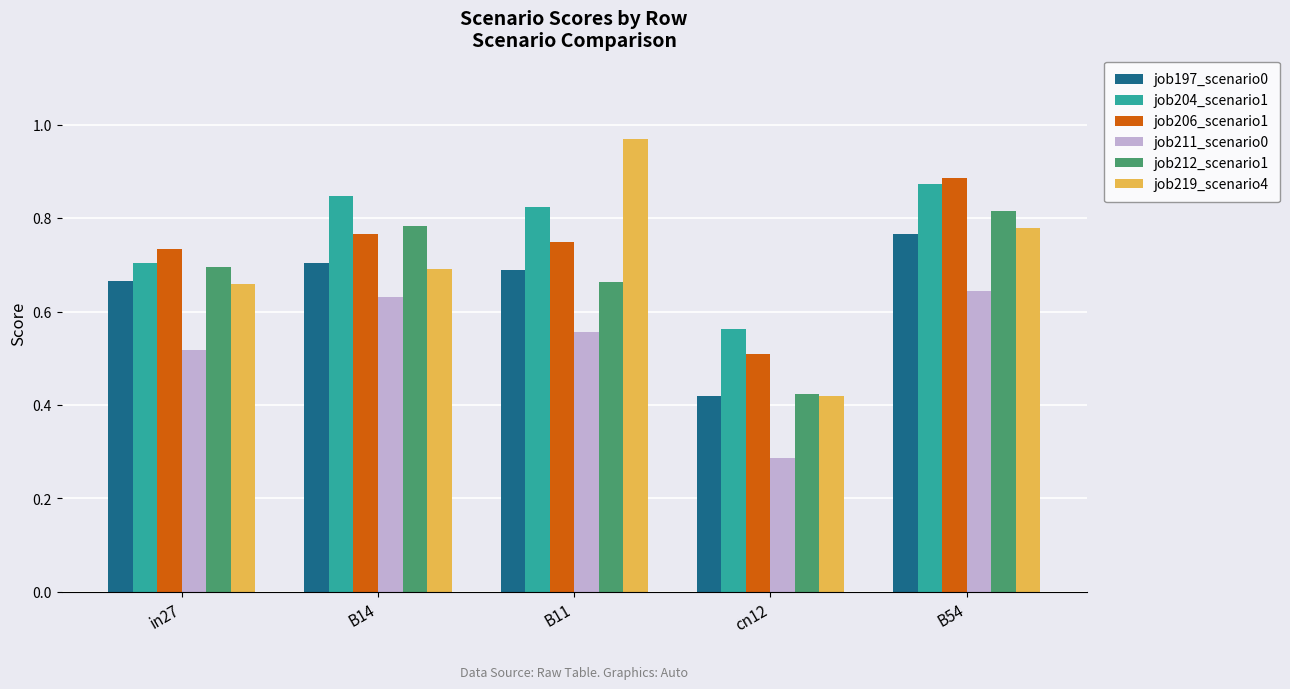

Rank the categories by job204_scenario1 value from lowest to highest.

cn12, in27, B11, B14, B54